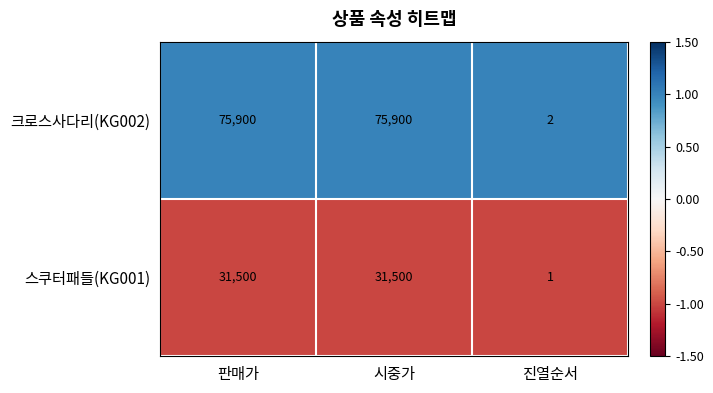

What is the total value across all series at 진열순서?

3